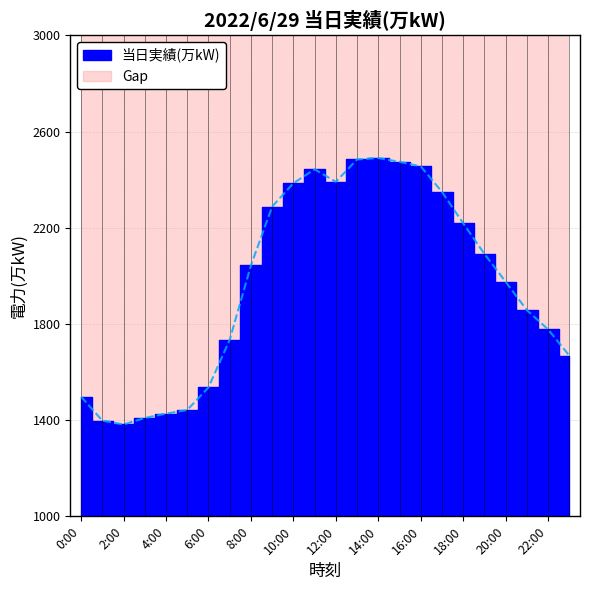

List the labels in order of value, largest first.

14:00, 13:00, 15:00, 16:00, 11:00, 12:00, 10:00, 17:00, 9:00, 18:00, 19:00, 8:00, 20:00, 21:00, 22:00, 7:00, 23:00, 6:00, 0:00, 5:00, 4:00, 3:00, 1:00, 2:00